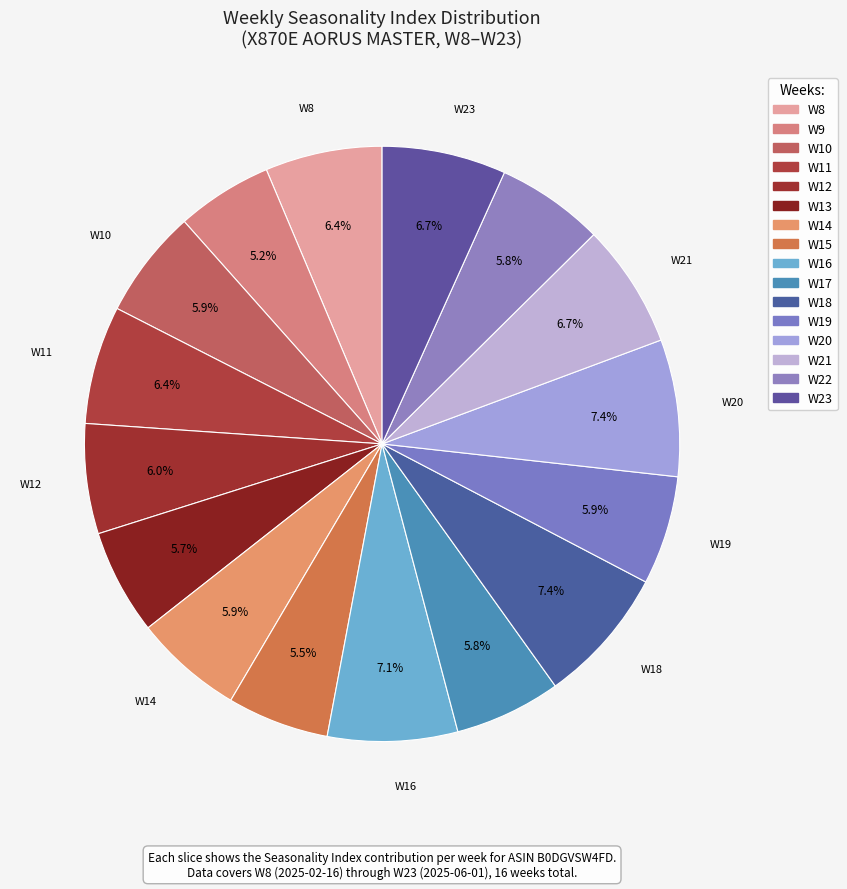

How many segments does this pie chart have?

16